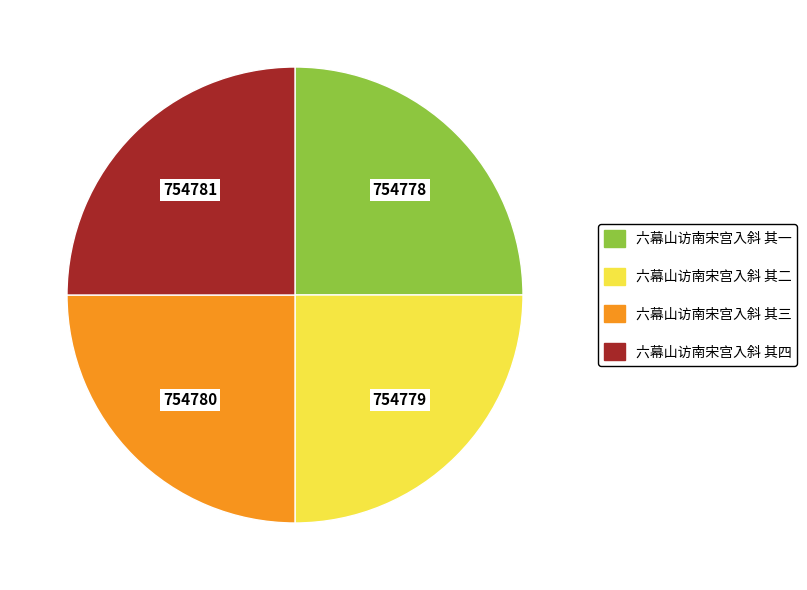

Is it true that 六幕山访南宋宫入斜 其三 is 40% of the pie?

False